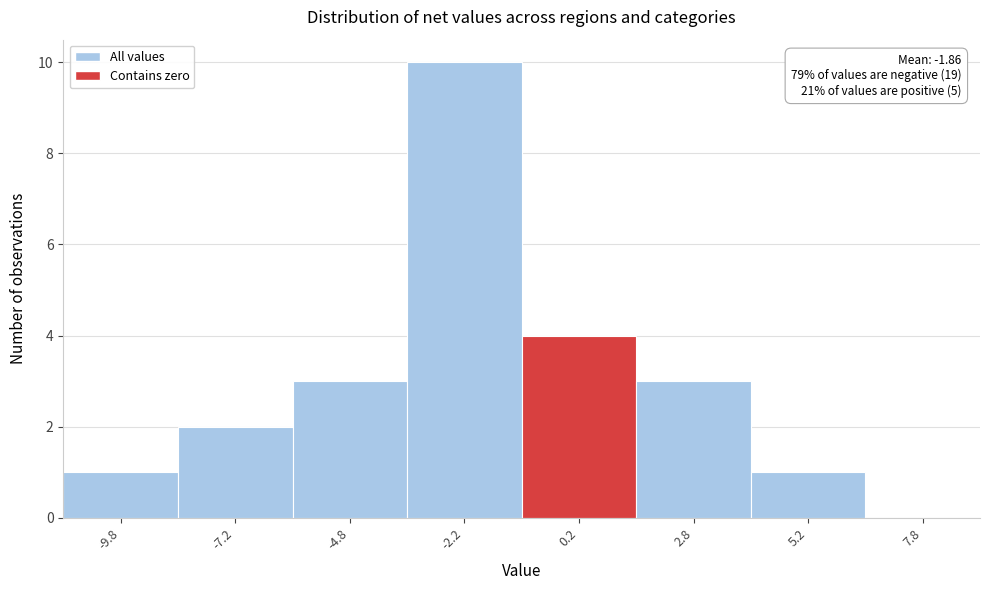

Over which range of the x-axis is the bar tallest?

-3.5 to -1.0